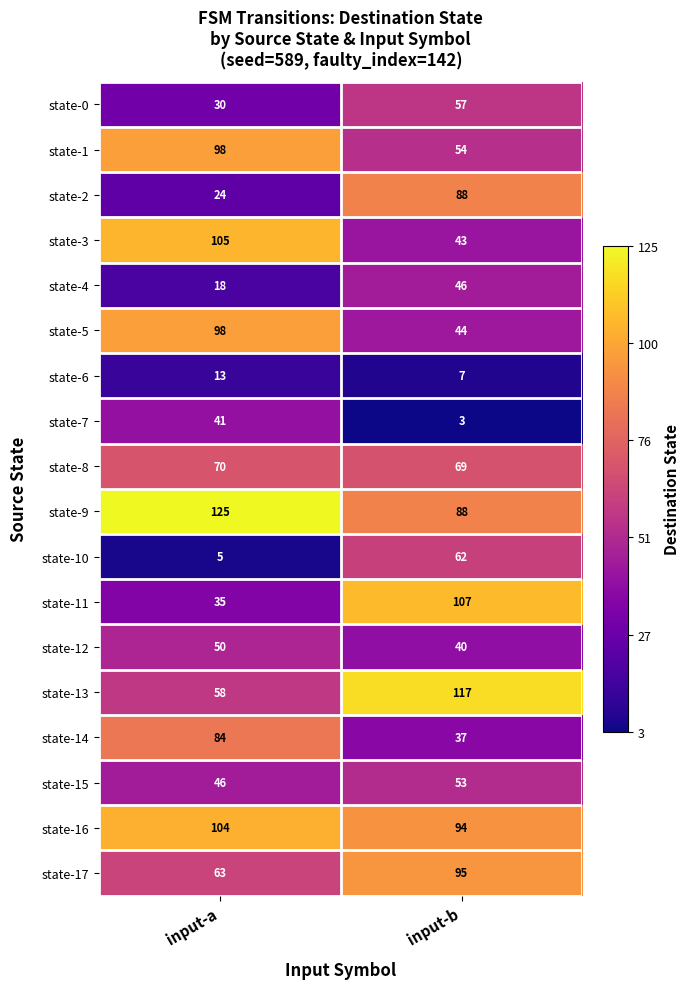

Where is state-2 nearest to the value 56?

input-a